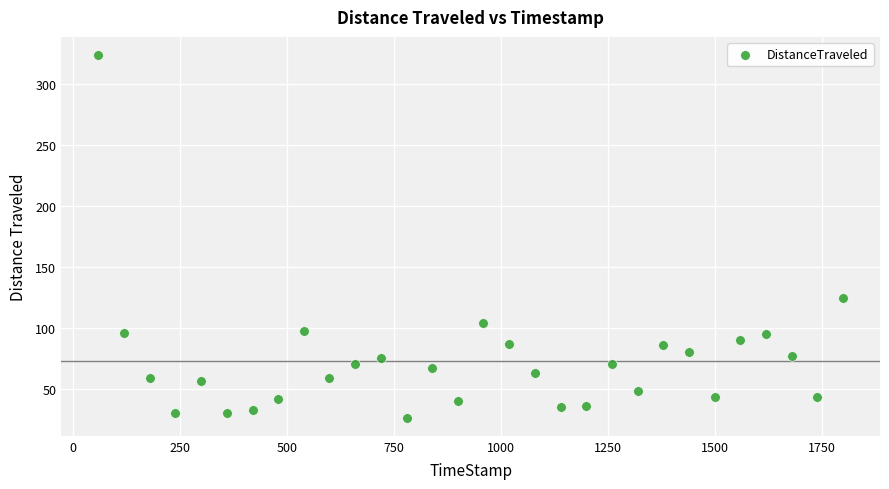

What is the range of X values (max minus min)?

1739.8